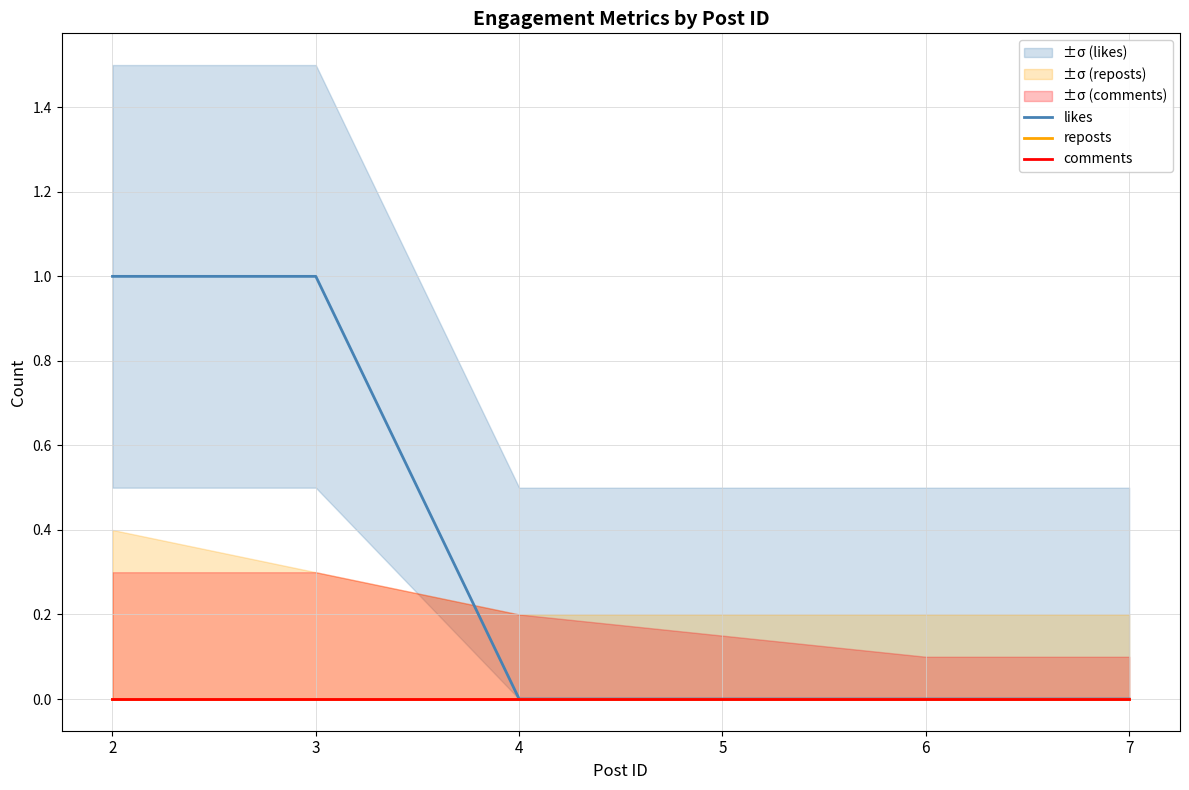

How many values in the likes series exceed 0?

2